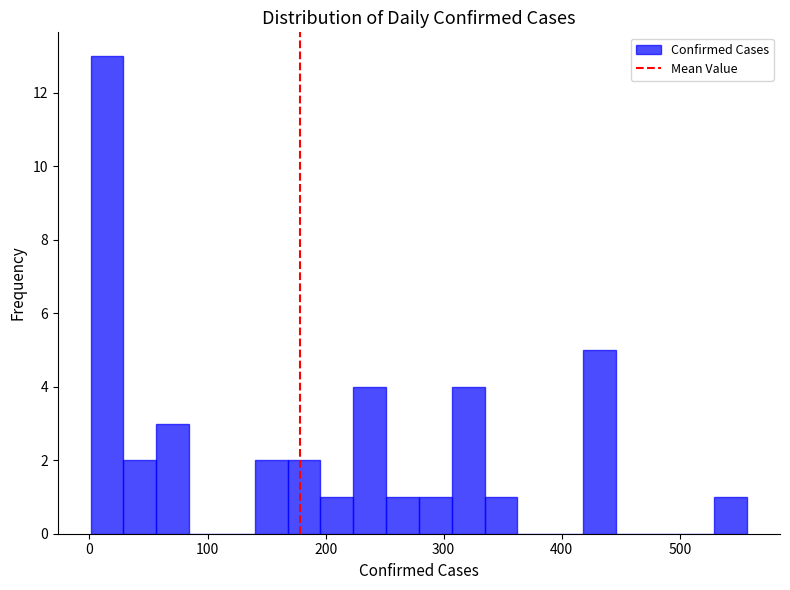

Read against the x-axis, roughly where is the centre of the tallest bar?

10